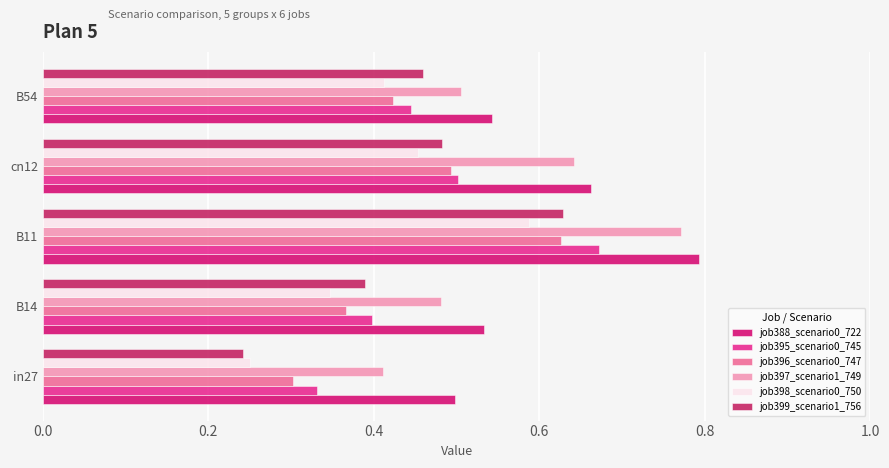

At how many categories does at least one series exceed 0?

5